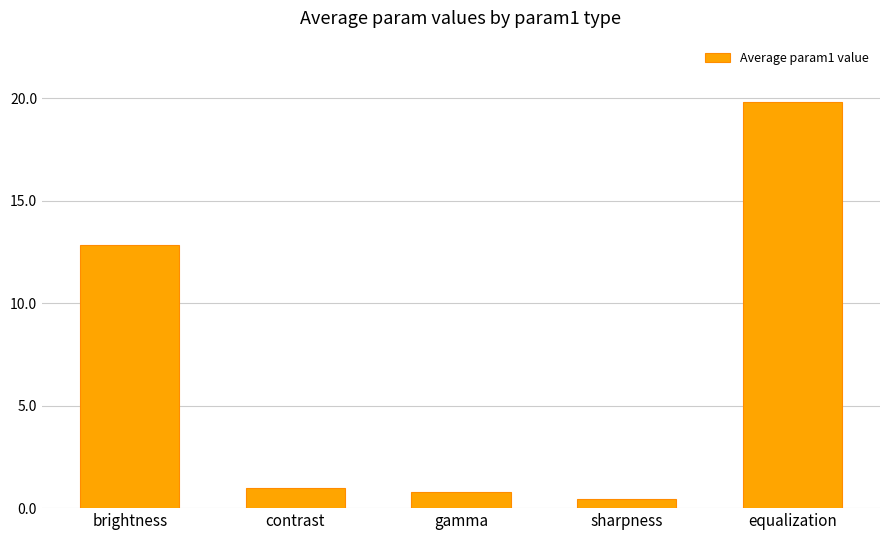

Between brightness and gamma, which is larger?

brightness